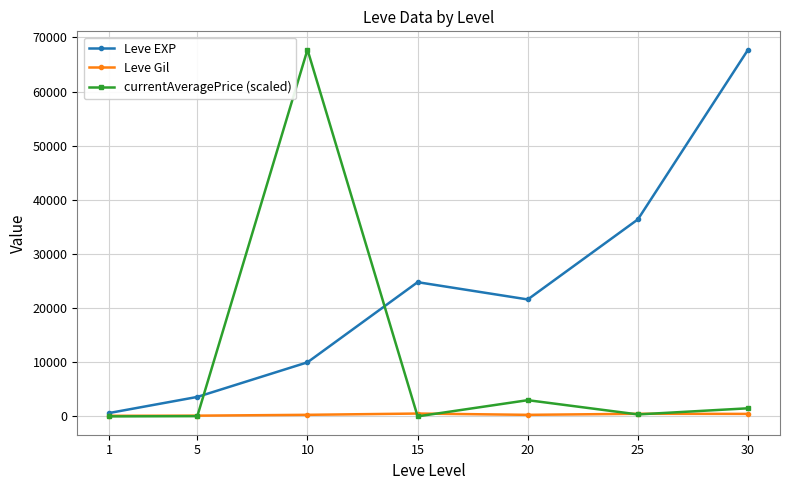

What are all the series names shown in the legend?

Leve EXP, Leve Gil, currentAveragePrice (scaled)